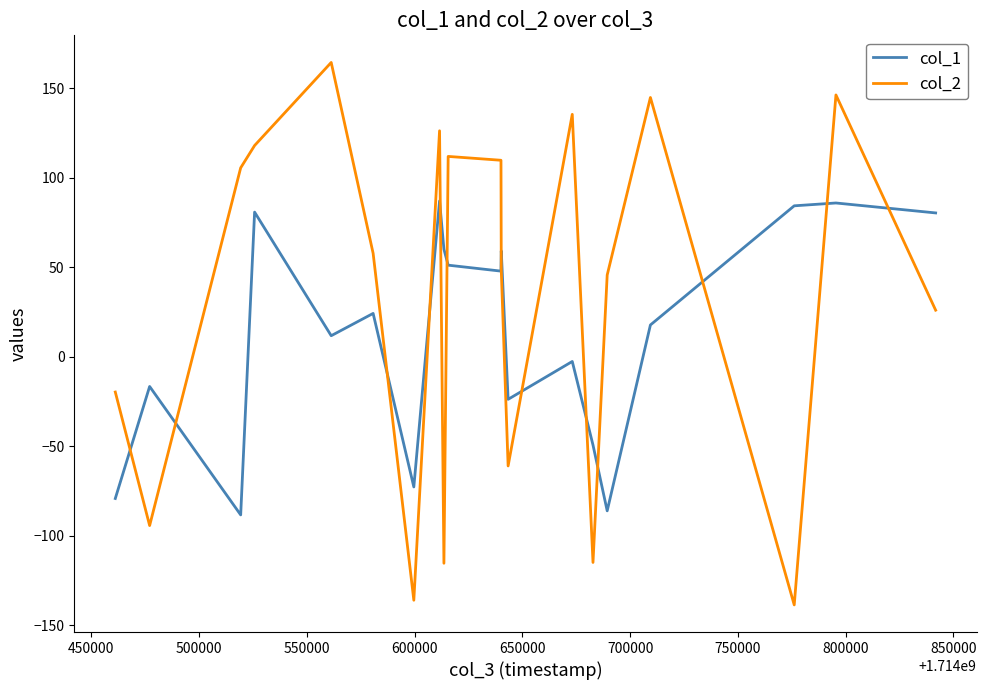

Which series has the largest range (max minus min)?

col_2